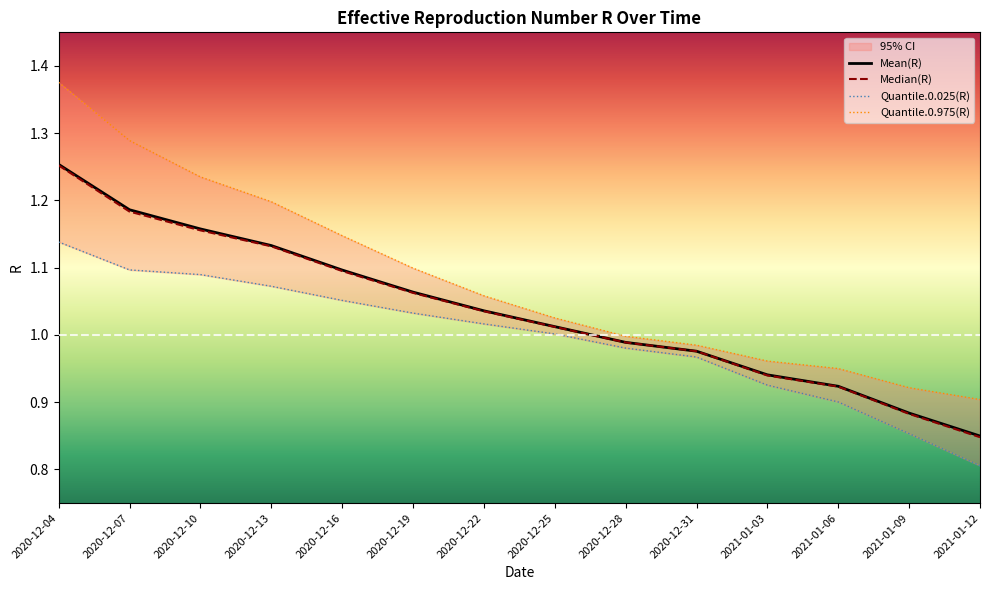

Reading left to right, what are all the values shown in this chart?

Mean(R): 1.3	1.2	1.2	1.1	1.1	1.1	1.0	1.0	1.0	1.0	0.9	0.9	0.9	0.8
Median(R): 1.3	1.2	1.2	1.1	1.1	1.1	1.0	1.0	1.0	1.0	0.9	0.9	0.9	0.8
Quantile.0.025(R): 1.1	1.1	1.1	1.1	1.1	1.0	1.0	1.0	1.0	1.0	0.9	0.9	0.9	0.8
Quantile.0.975(R): 1.4	1.3	1.2	1.2	1.1	1.1	1.1	1.0	1.0	1.0	1.0	1.0	0.9	0.9